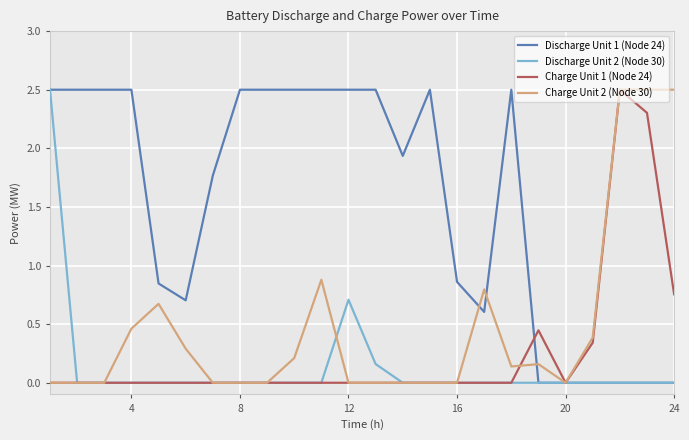

What is the maximum value for Charge Unit 1 (Node 24)?

2.5